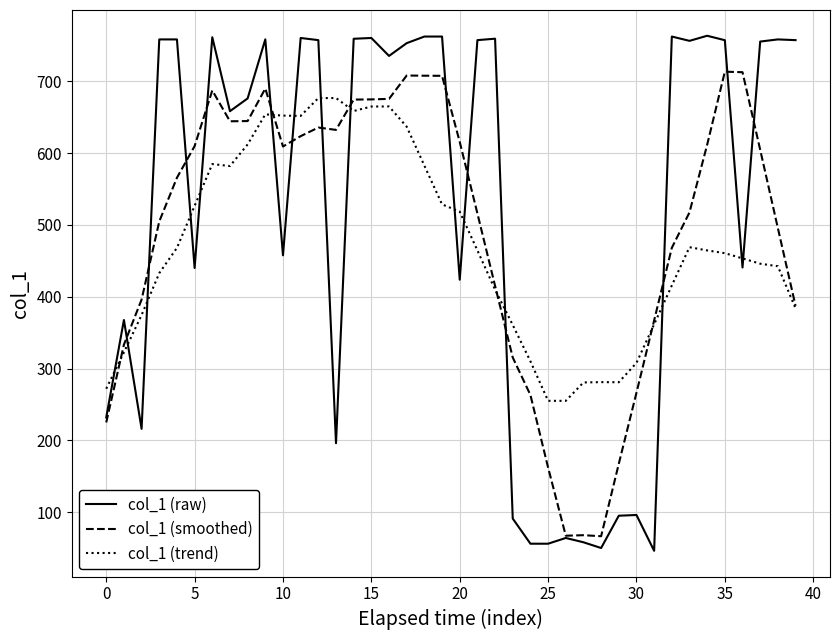

What is the minimum value shown in the chart?

46.0